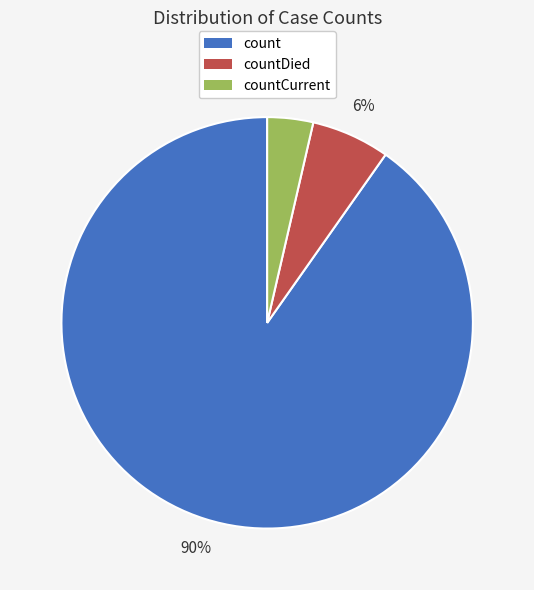

How many slices are in this pie chart?

3